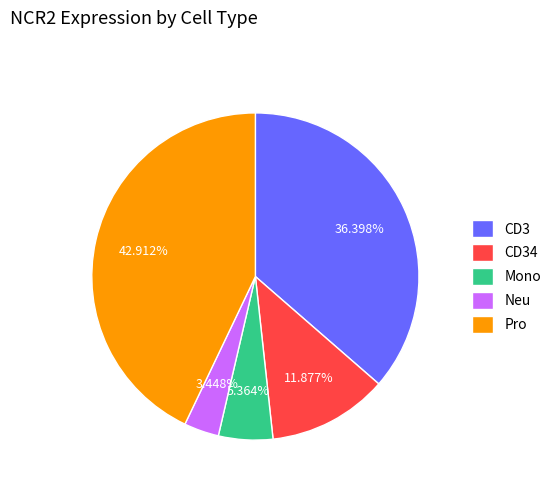

Rank the categories by value from highest to lowest.

Pro, CD3, CD34, Mono, Neu